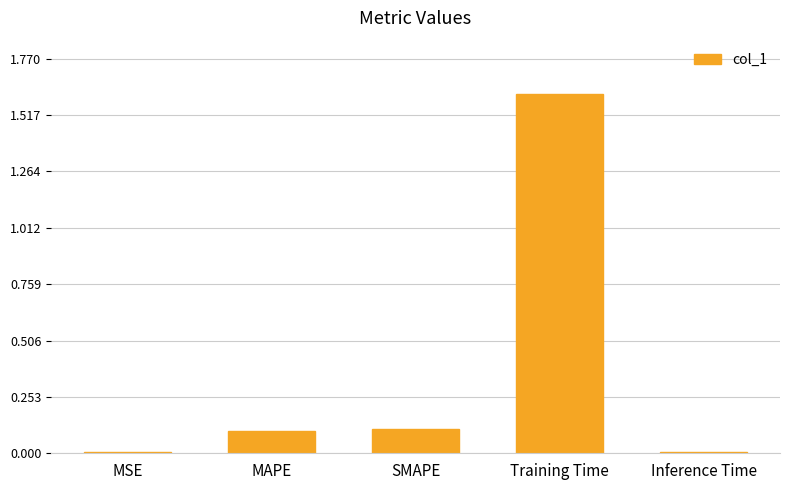

What is the sum of all values?

1.8